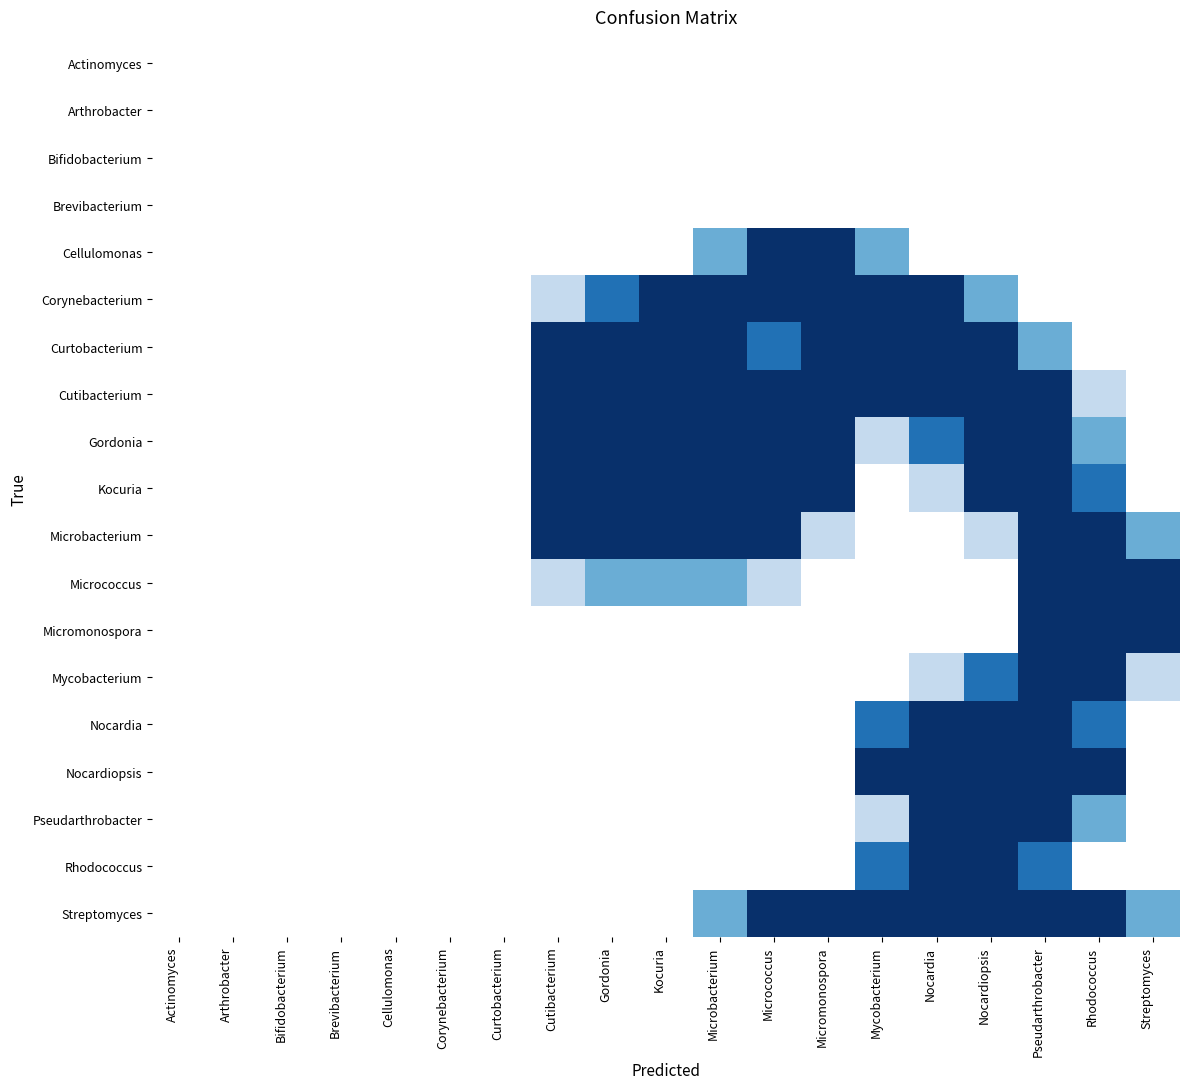

At which category is the sum across all series the highest?

Pseudarthrobacter